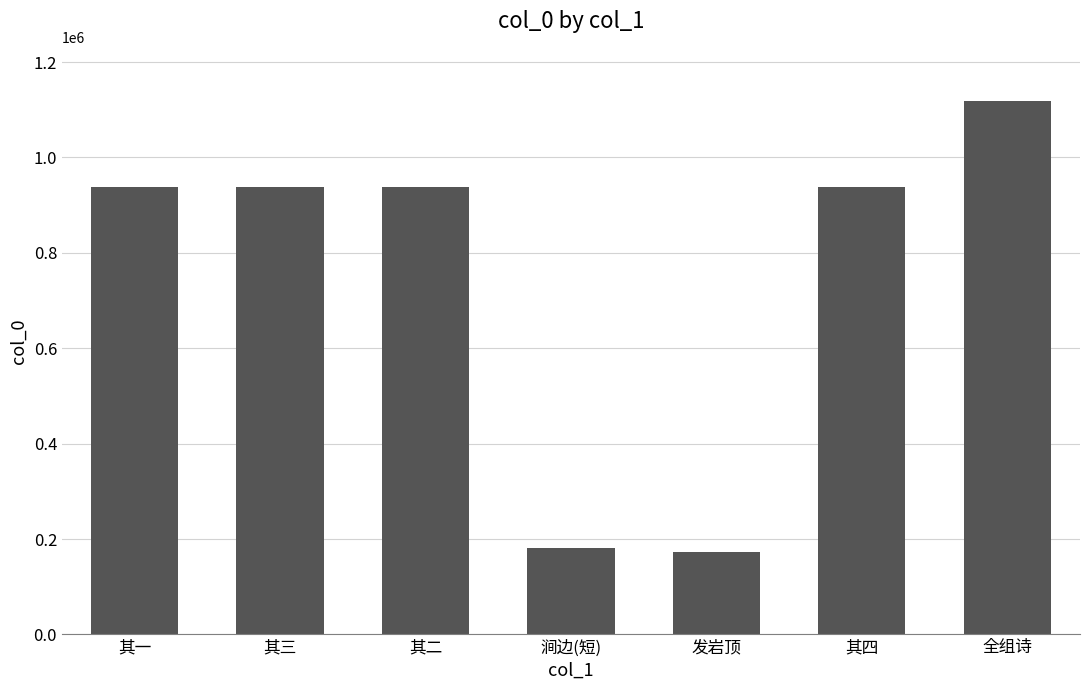

What is the change in value from 其一 to 涧边(短)?

-757044